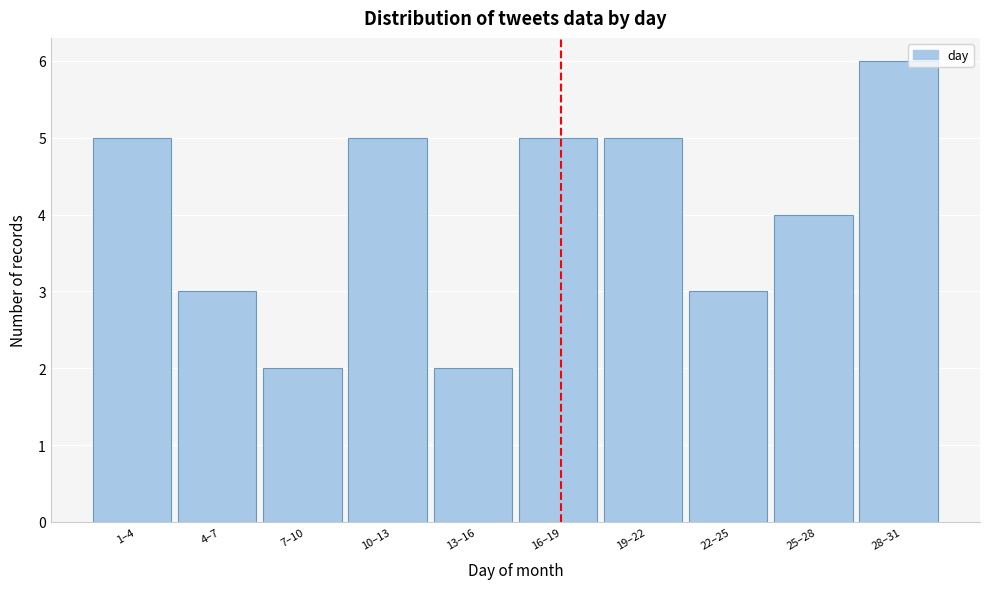

Reading left to right, what are all the values shown in this chart?

1–4=5	4–7=3	7–10=2	10–13=5	13–16=2	16–19=5	19–22=5	22–25=3	25–28=4	28–31=6